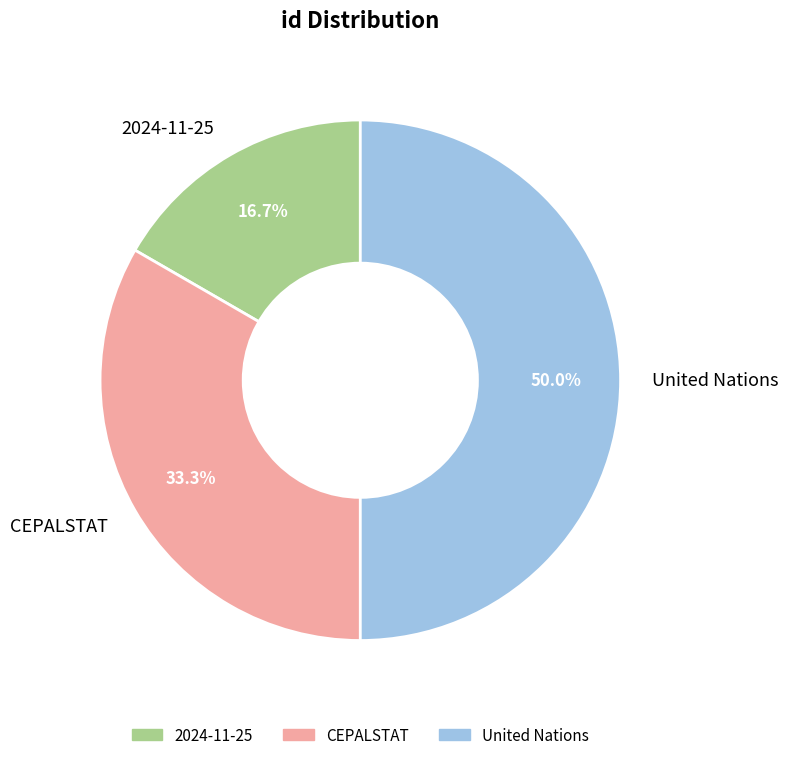

Combined, do United Nations and CEPALSTAT account for over 50%?

Yes